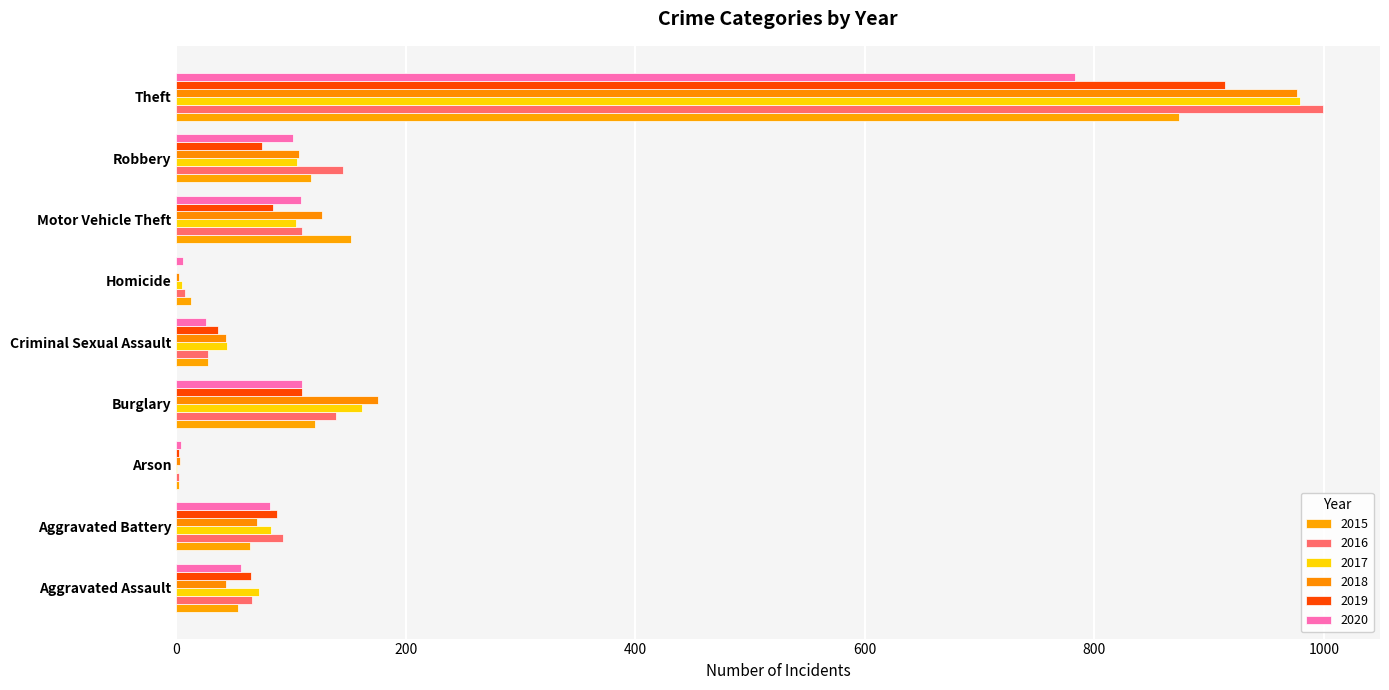

What is the difference between the 2016 values at Robbery and Homicide?

137